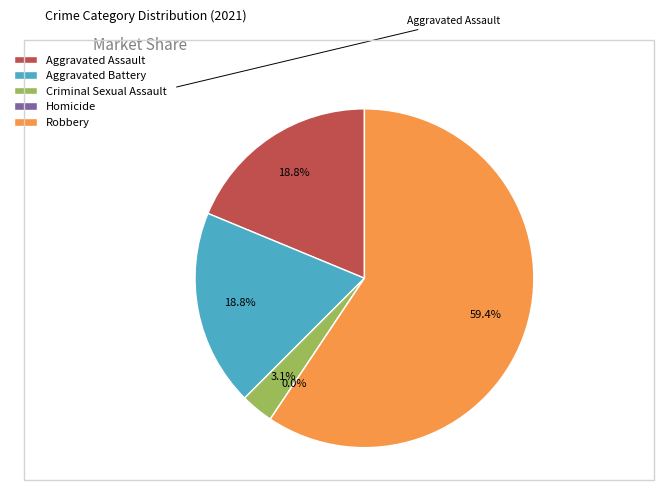

To the nearest percent, what portion does Criminal Sexual Assault represent?

3%